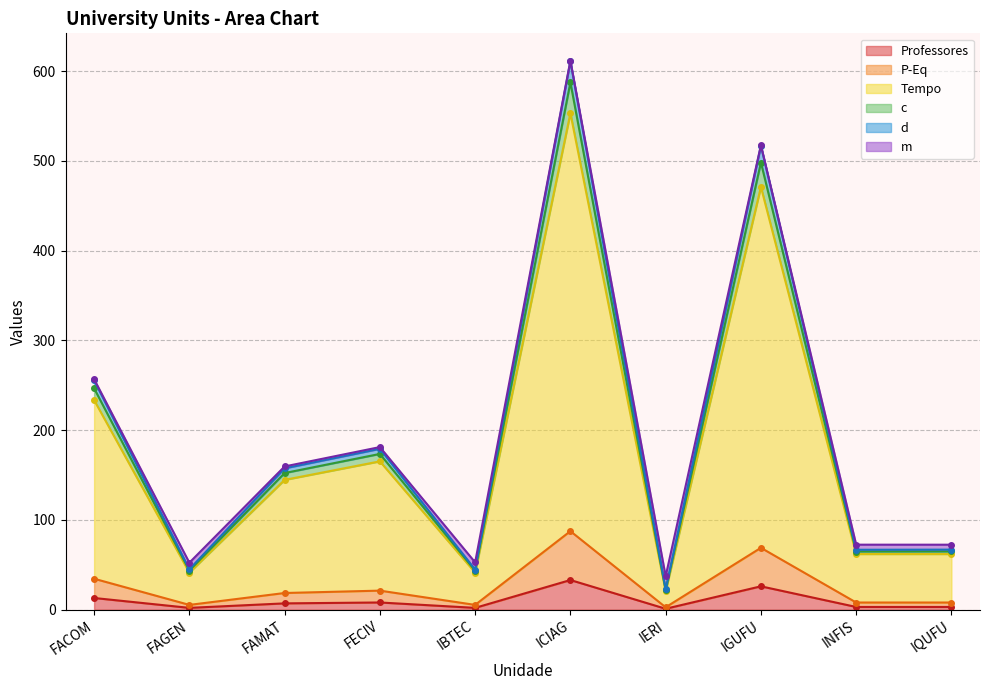

Reading right to left, what are all the values shown in this chart?

Professores (line): 3.0	3.0	26.0	1.0	33.0	2.0	8.0	7.0	2.0	13.0
P-Eq (line): 8.0	8.0	68.9	2.6	87.5	5.3	21.2	18.6	5.3	34.5
Tempo (line): 62.0	62.0	470.9	20.6	553.0	41.3	165.2	144.6	41.3	233.4
c (line): 64.9	64.8	498.1	21.7	587.3	43.3	173.5	152.2	43.5	246.5
d (line): 66.9	66.7	516.8	22.5	610.9	44.7	179.2	157.4	45.0	255.5
m (line): 72.4	72.4	517.4	37.2	611.4	52.7	181.1	159.5	52.3	256.8